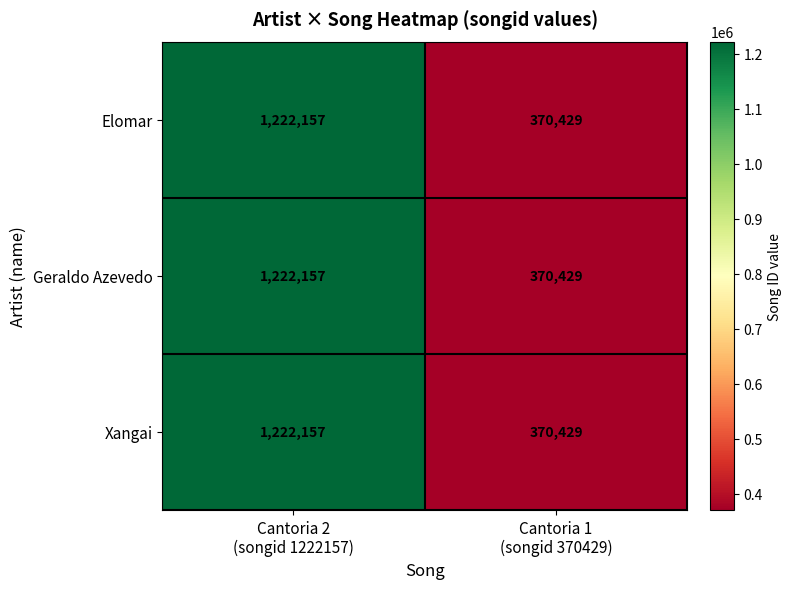

How many data points does each series have?

2